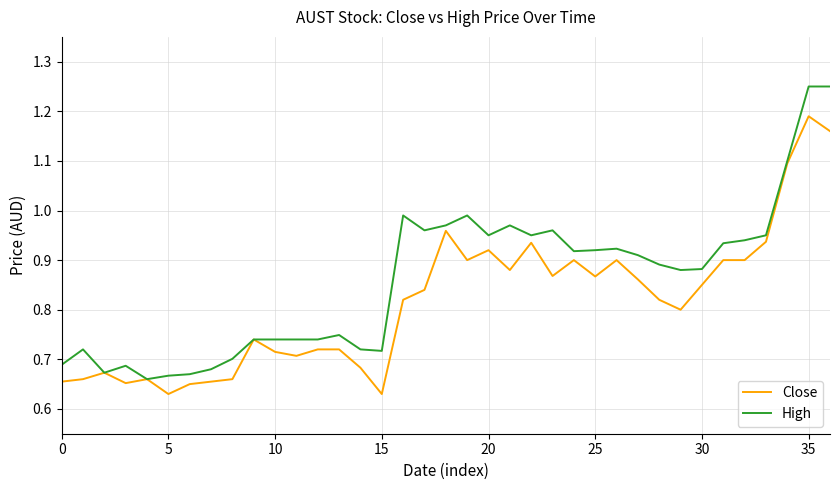

Which series has the largest total across all categories?

High